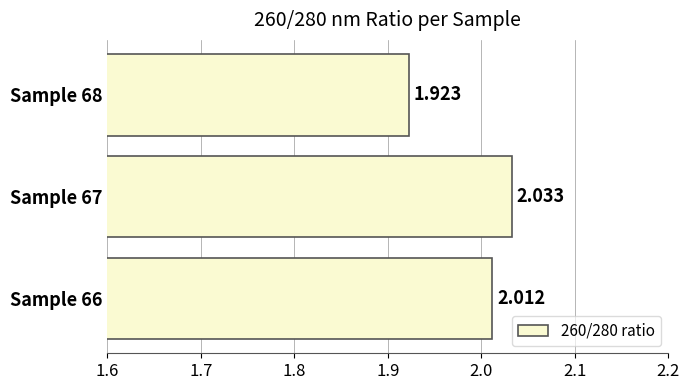

How many series are shown in this chart?

1